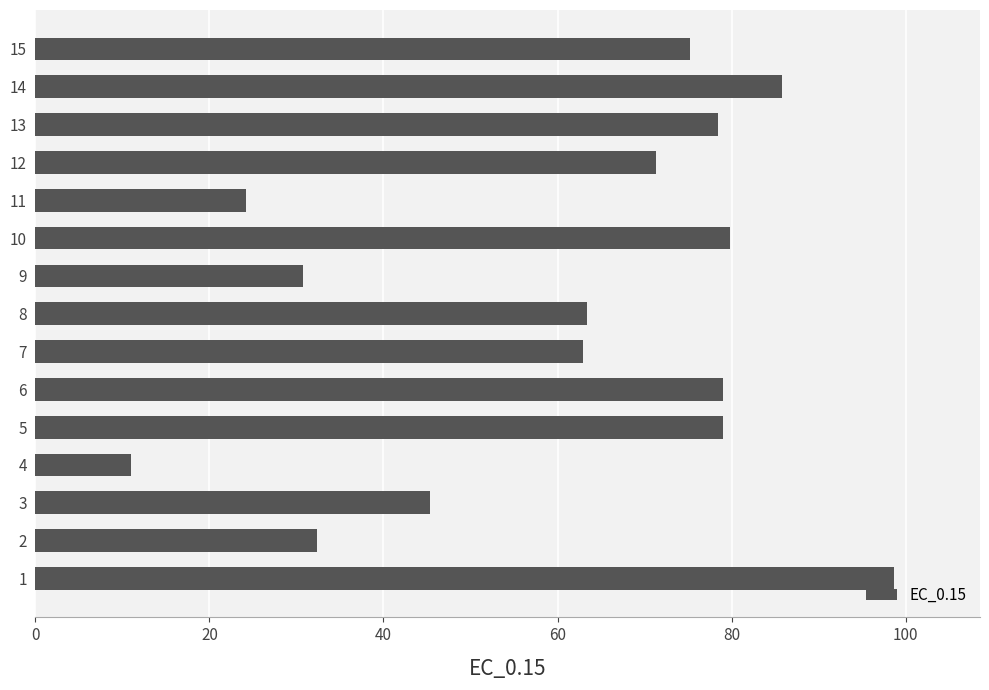

The chart shows a value of 42.0 at 8. True or false?

False